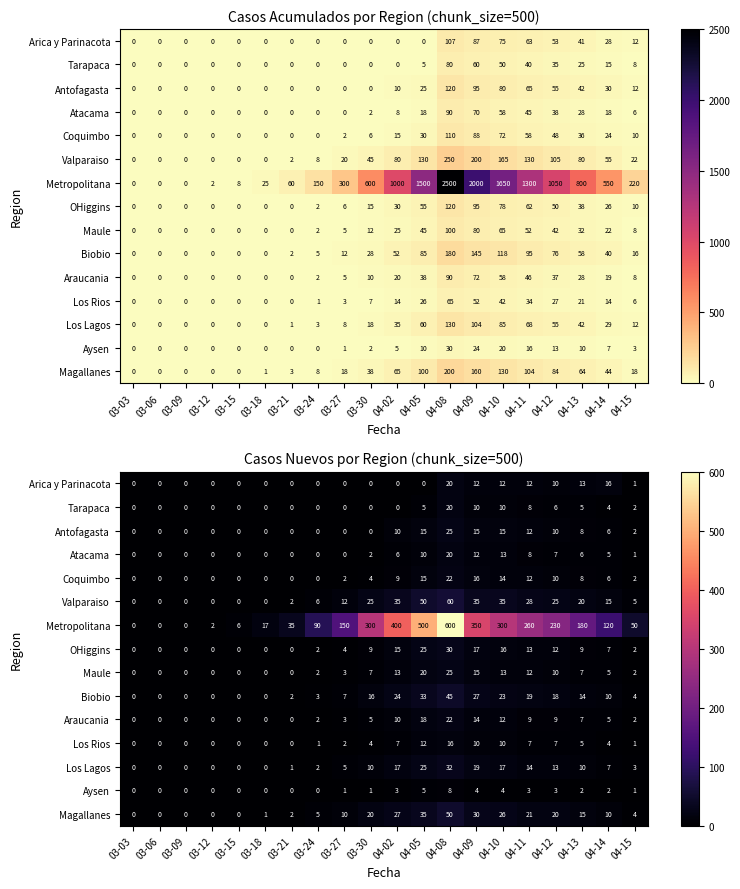

Rank the series by their maximum value, from lowest to highest.

Aysen, Los Rios, Arica y Parinacota, Tarapaca, Atacama, Coquimbo, Araucania, Antofagasta, Maule, OHiggins, Los Lagos, Biobio, Magallanes, Valparaiso, Metropolitana